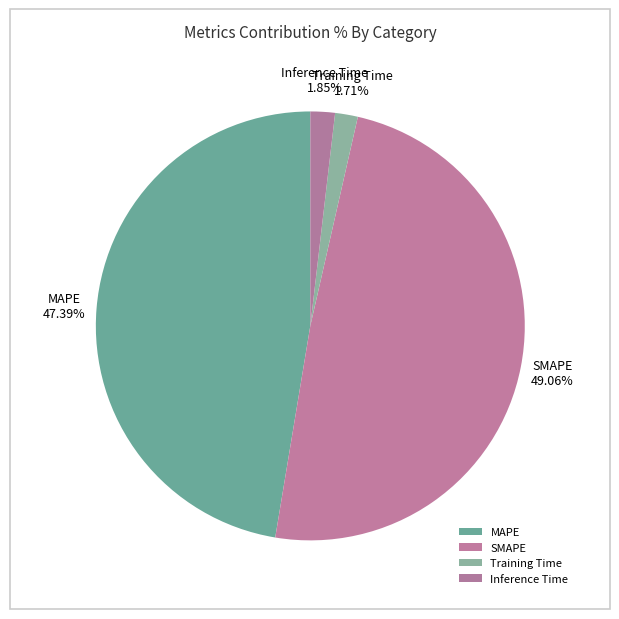

The SMAPE slice represents 61% of the pie. True or false?

False